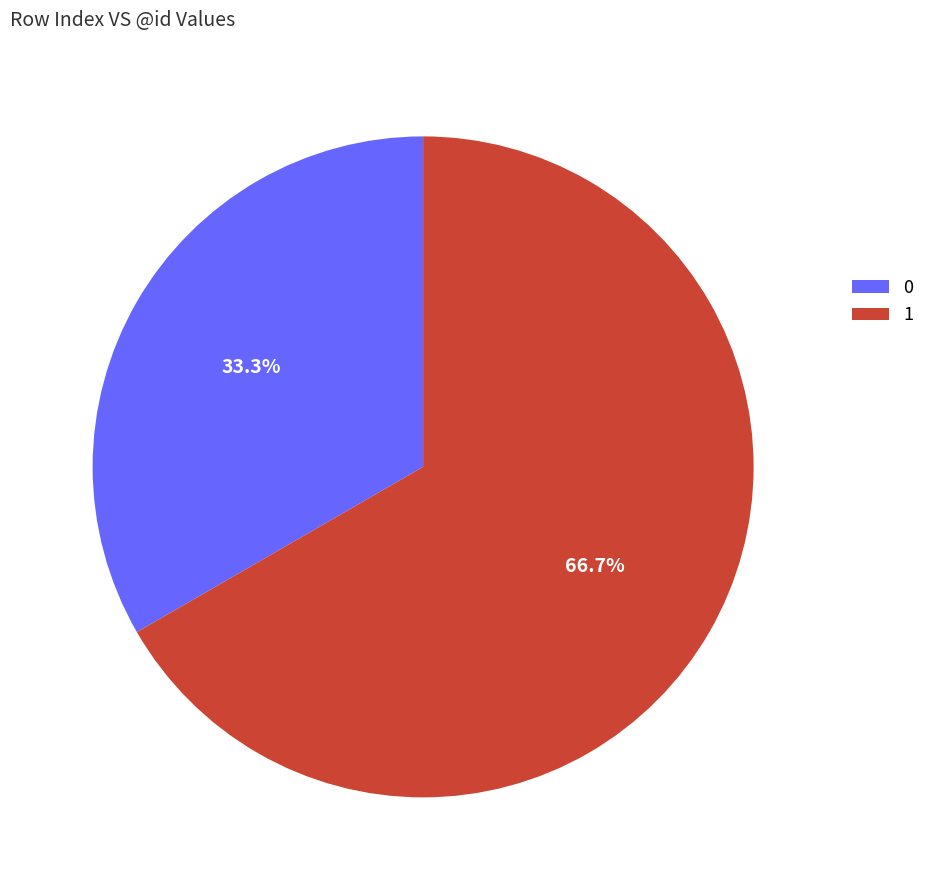

To the nearest percent, what is the average slice percentage?

50%